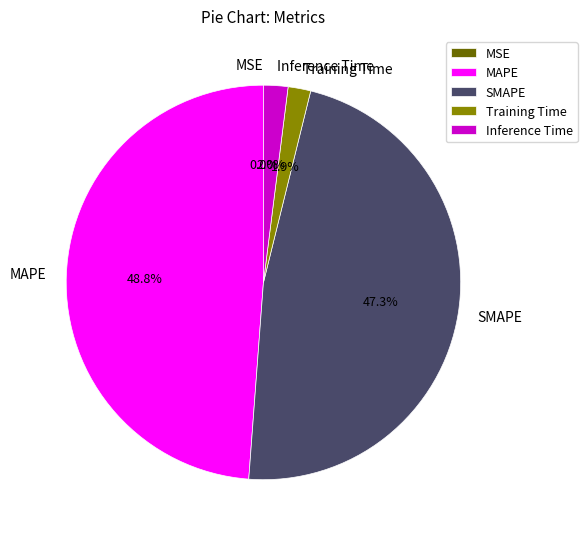

Approximately how many times larger is the value at MAPE compared to SMAPE?

1.0